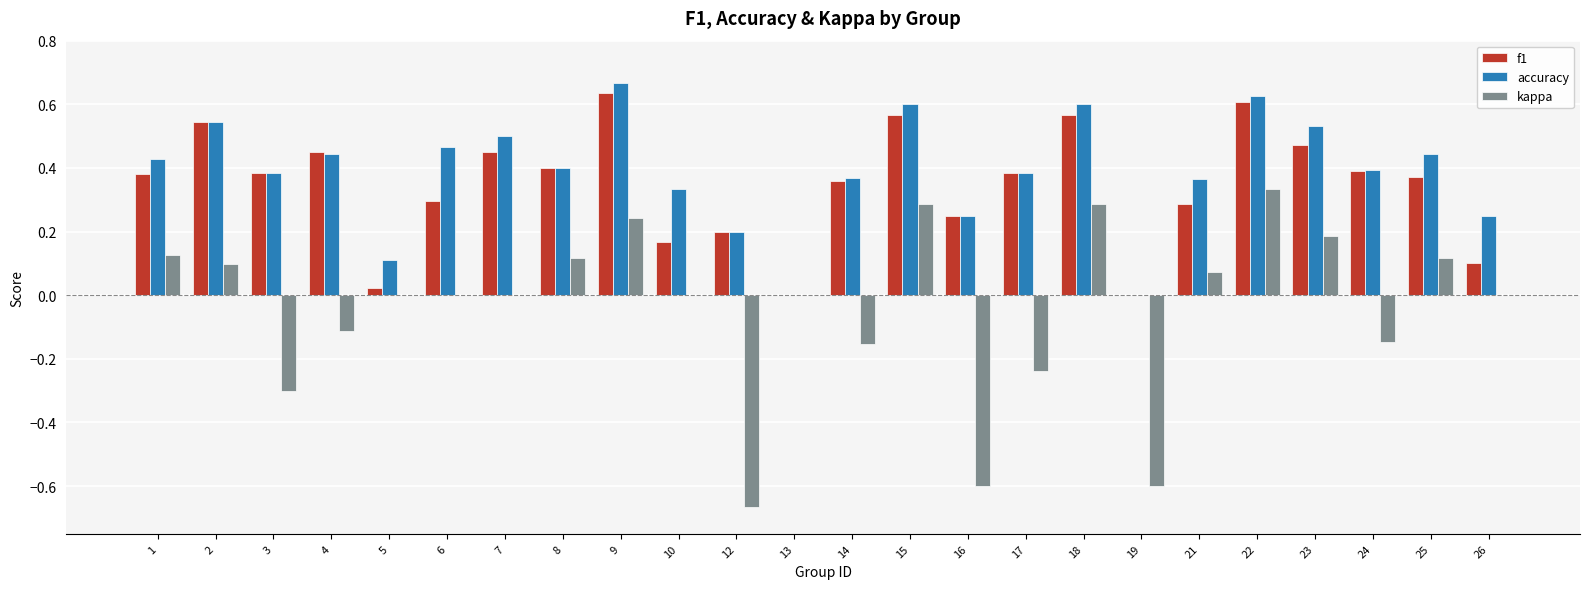

Is the value of kappa at 25 greater than the value of accuracy at 13?

Yes